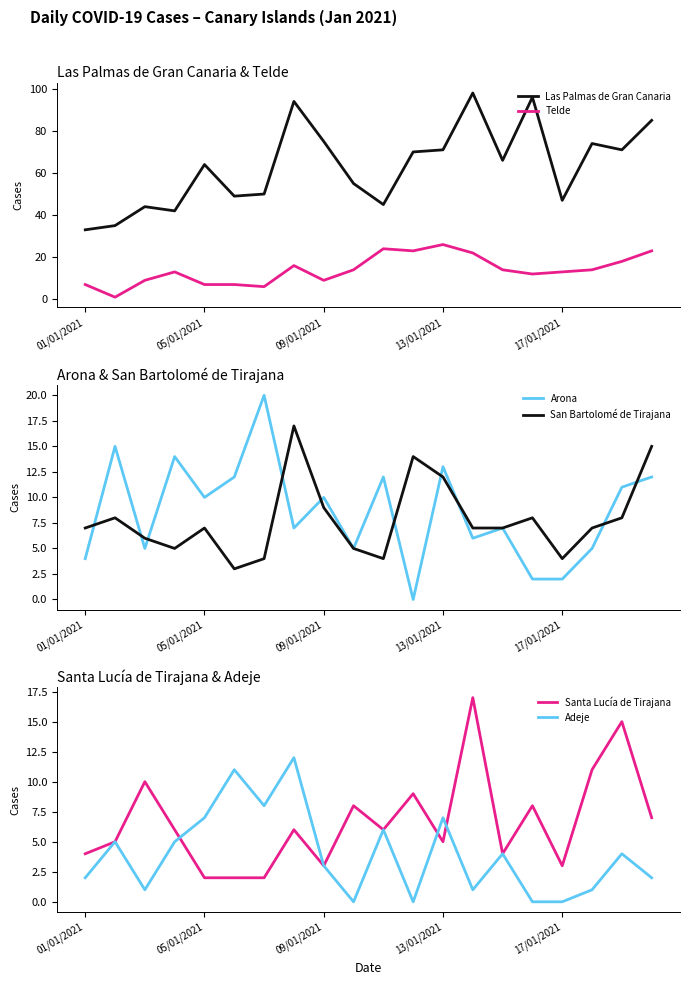

At which label does Las Palmas de Gran Canaria reach its peak?

13